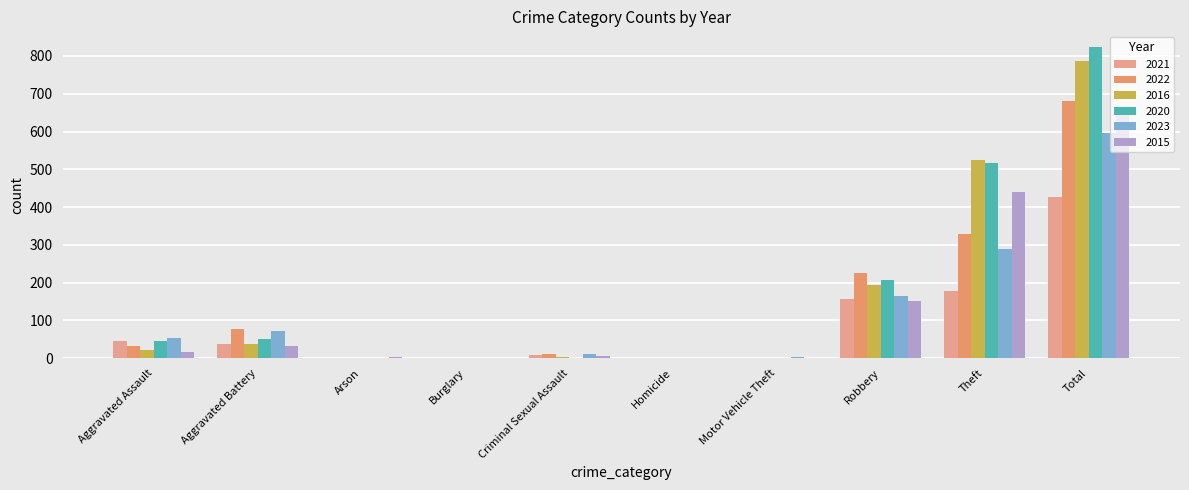

Does the chart contain stacked bars?

No